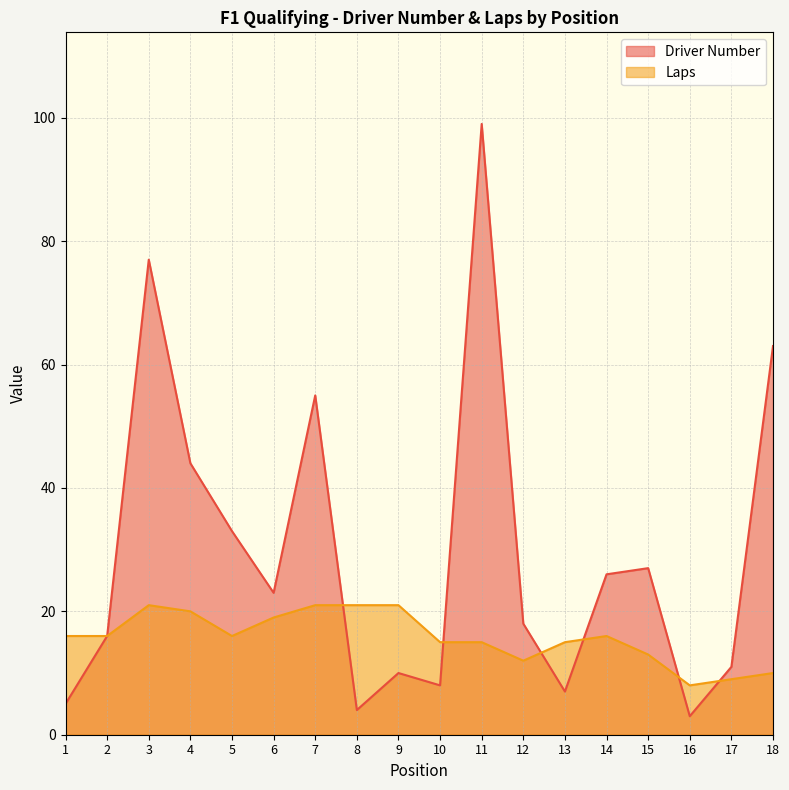

In Laps, how many points are lower than both neighbors (excluding endpoints)?

3